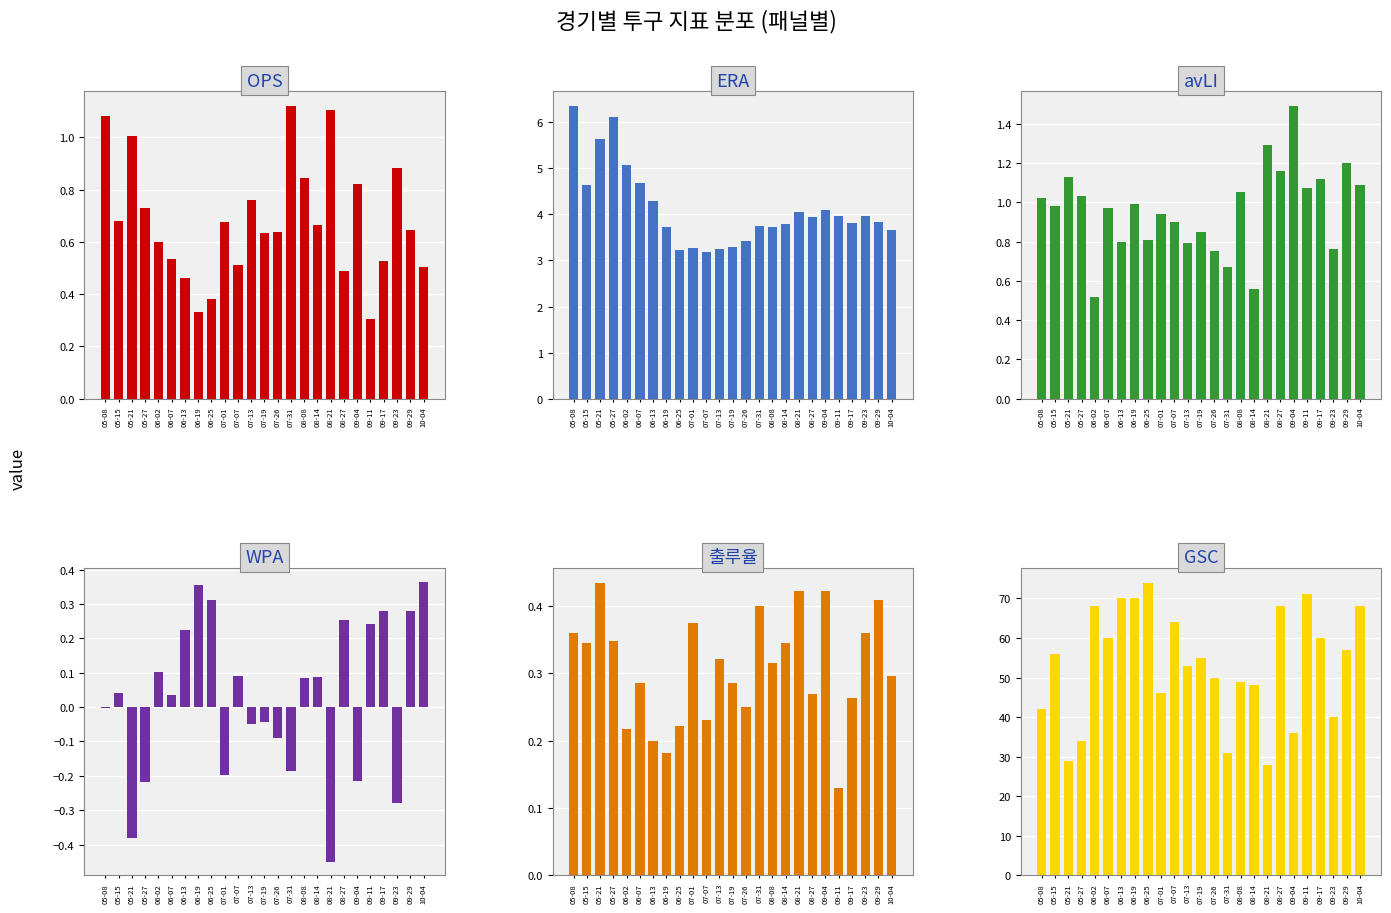

The 출루율 series shows 0.4 at 08-21. True or false?

True